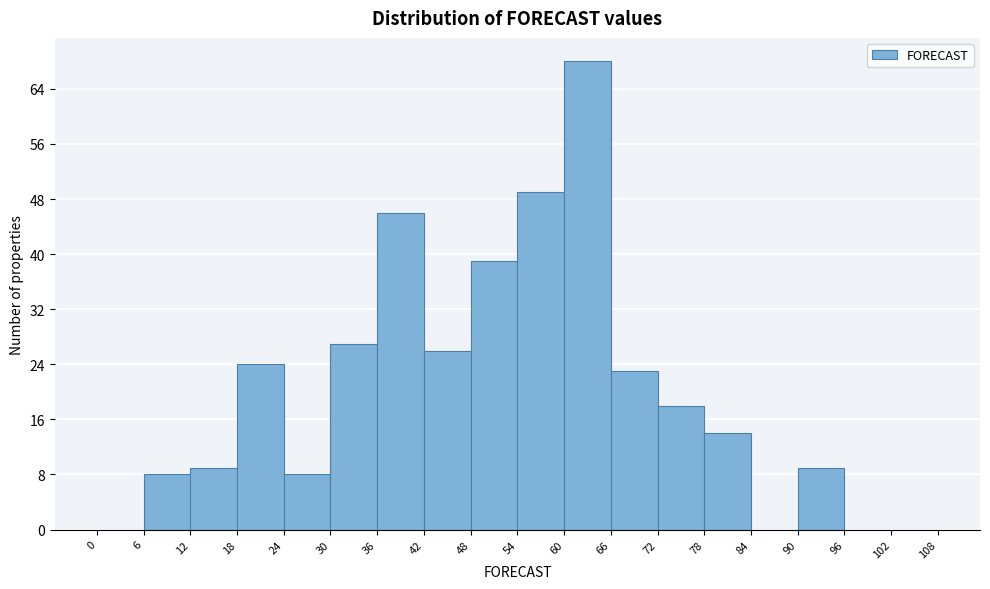

Which range on the x-axis has the tallest bar?

60 to 66